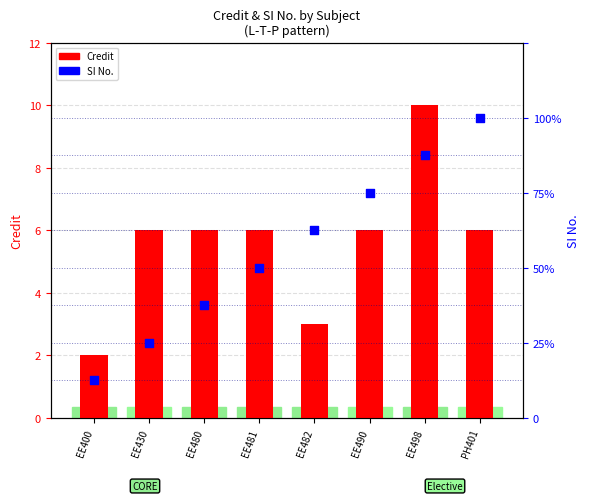

Which series reaches the maximum Y coordinate?

Credit